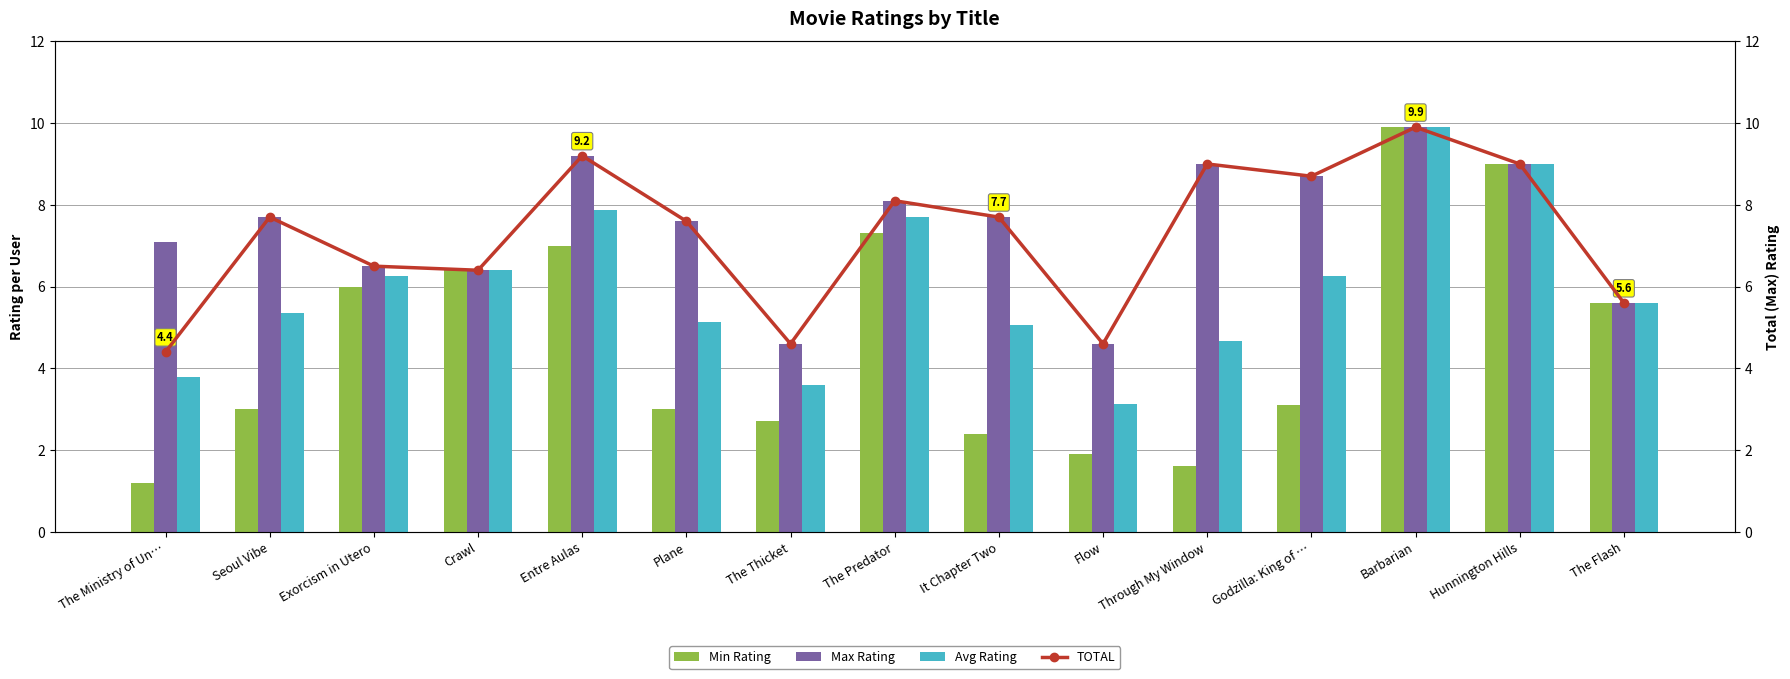

Where is Max Rating nearest to the value 7?

The Ministry of Un…